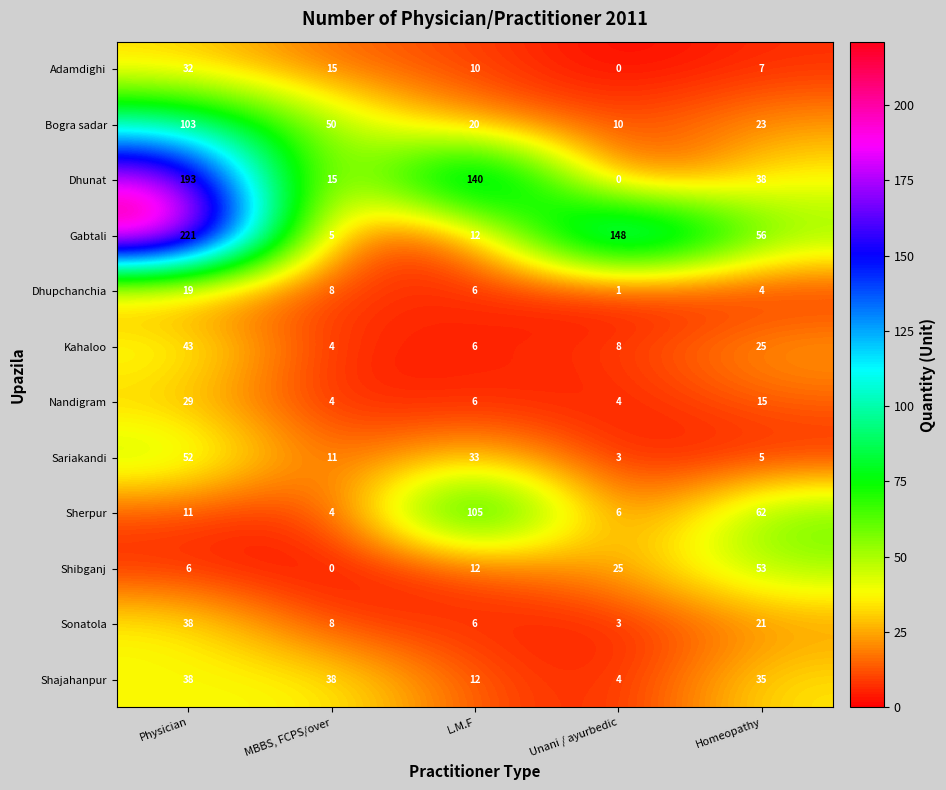

What is the difference between the second highest and minimum values in the Gabtali series?

143